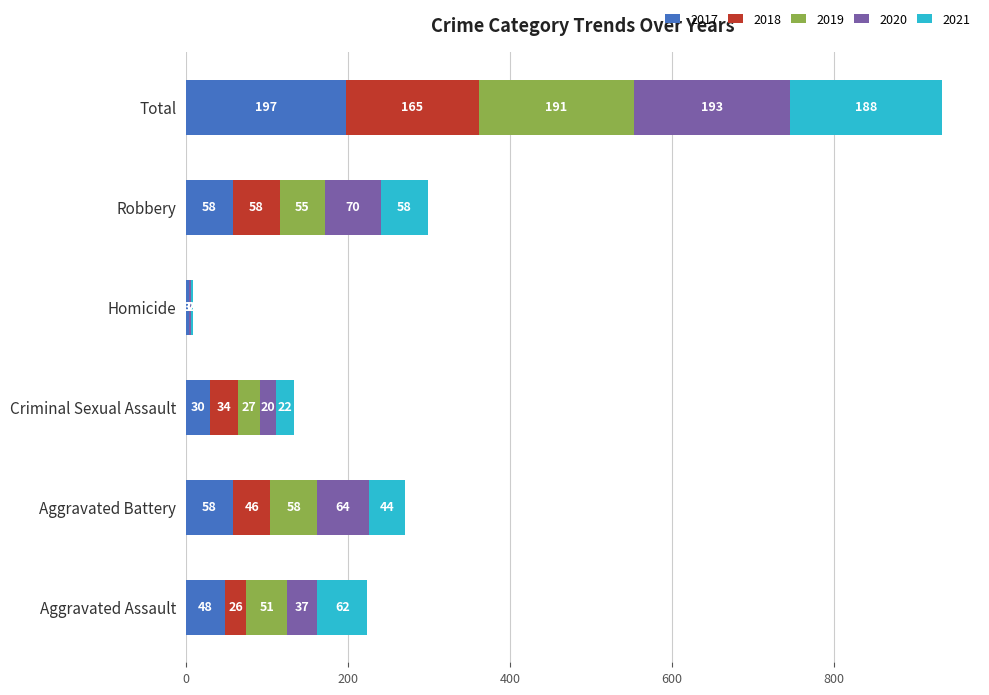

How many categories are shown in the chart?

6